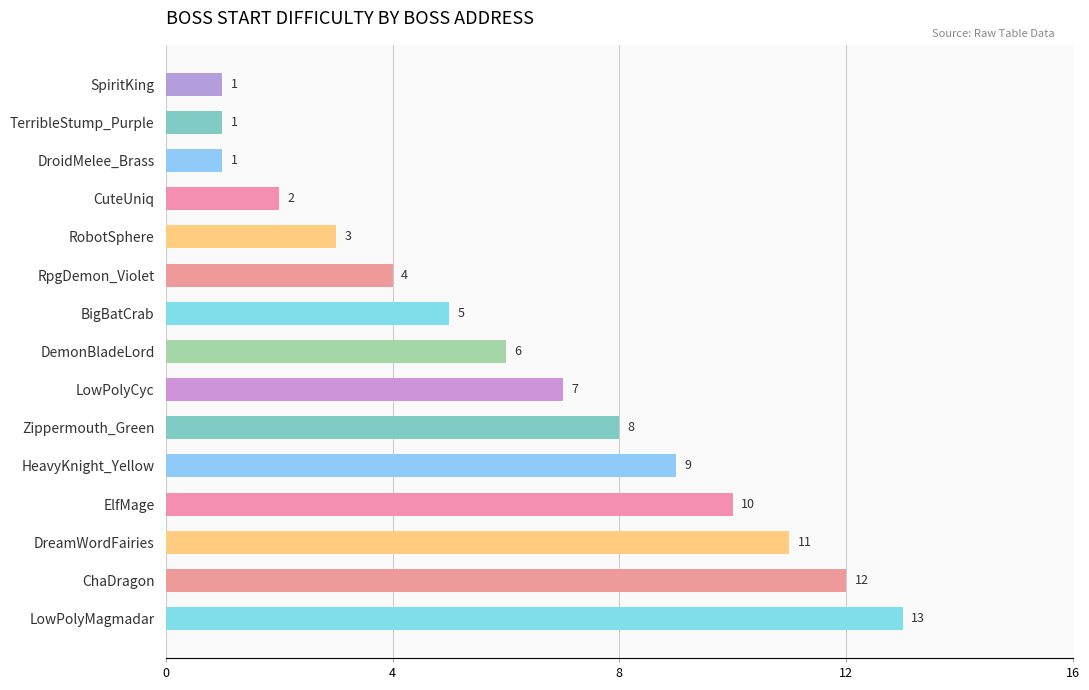

Are the bars grouped side by side (vs. stacked)?

No